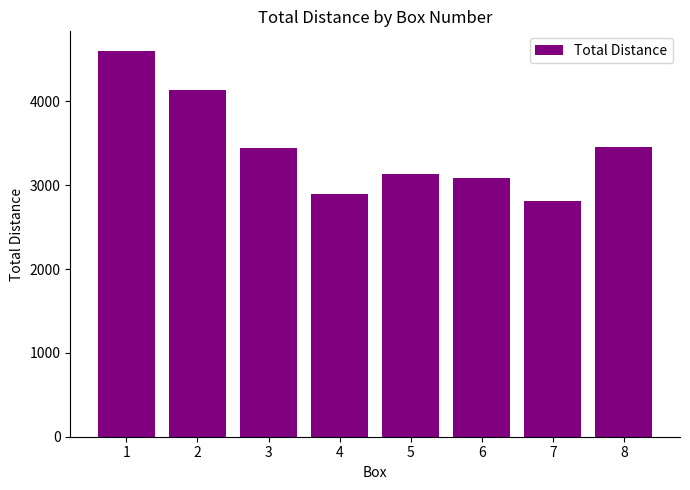

How many data points does each series have?

8